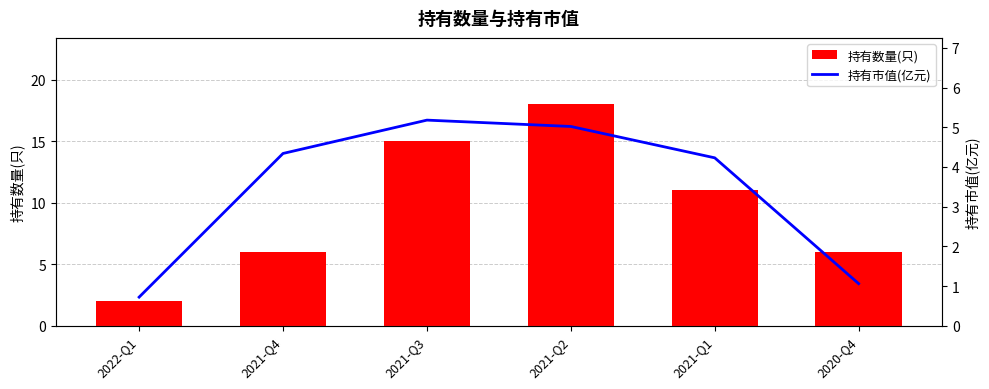

What is the difference between the highest and lowest values at 2021-Q4?

1.7